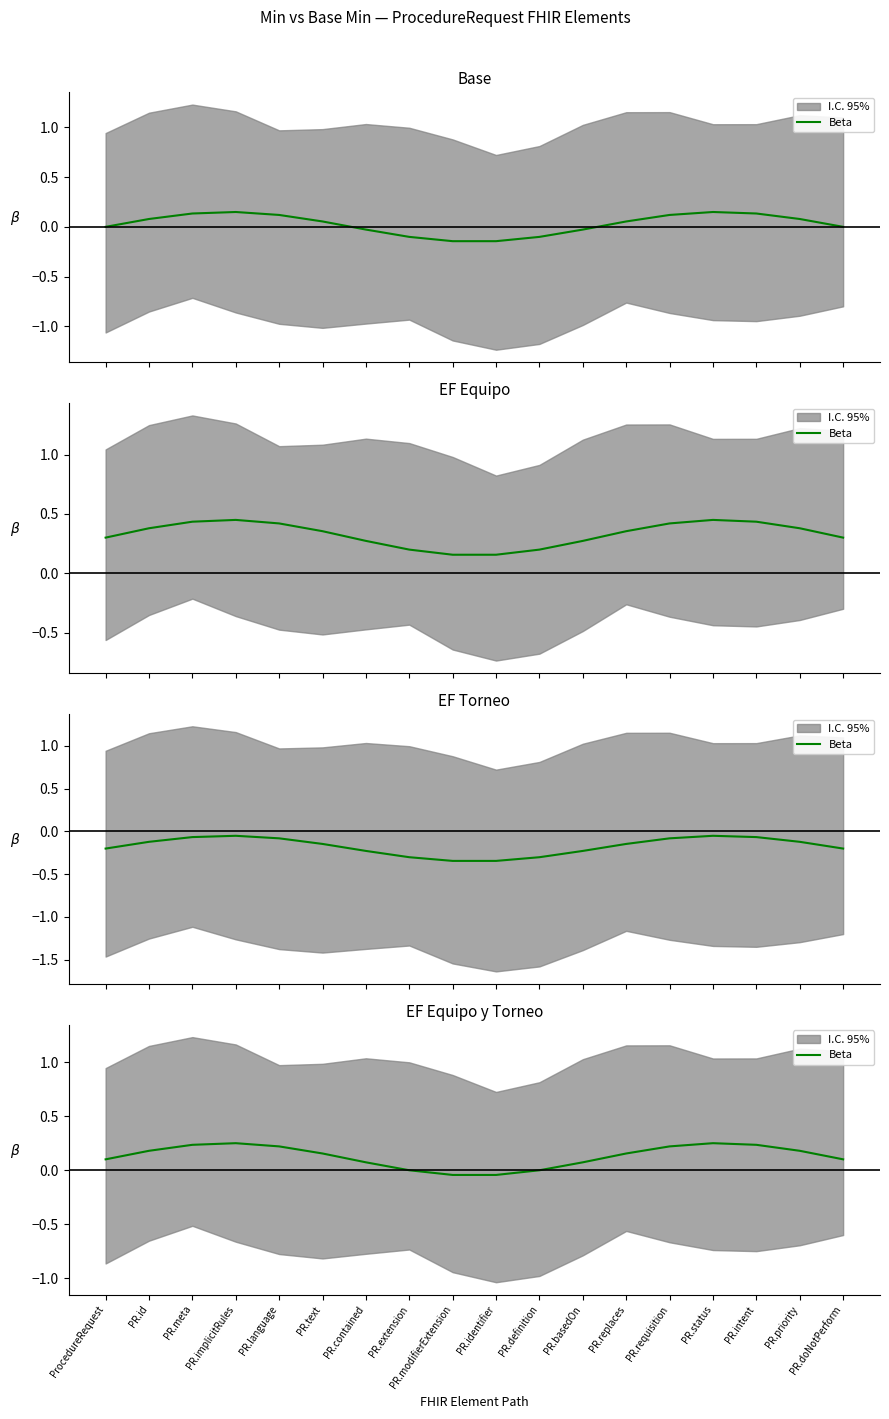

Rank the categories by value from highest to lowest.

PR.implicitRules, PR.status, PR.intent, PR.meta, PR.language, PR.requisition, PR.priority, PR.id, PR.text, PR.replaces, PR.doNotPerform, ProcedureRequest, PR.contained, PR.basedOn, PR.extension, PR.definition, PR.modifierExtension, PR.identifier